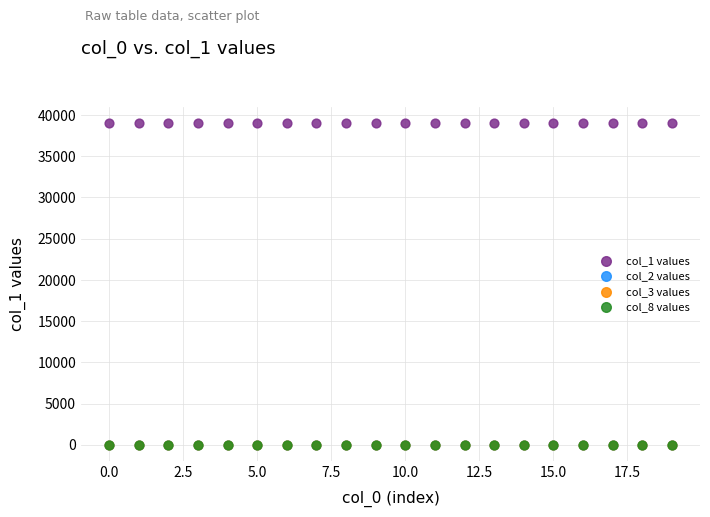

What are all the series names shown in the legend?

col_1 values, col_2 values, col_3 values, col_8 values